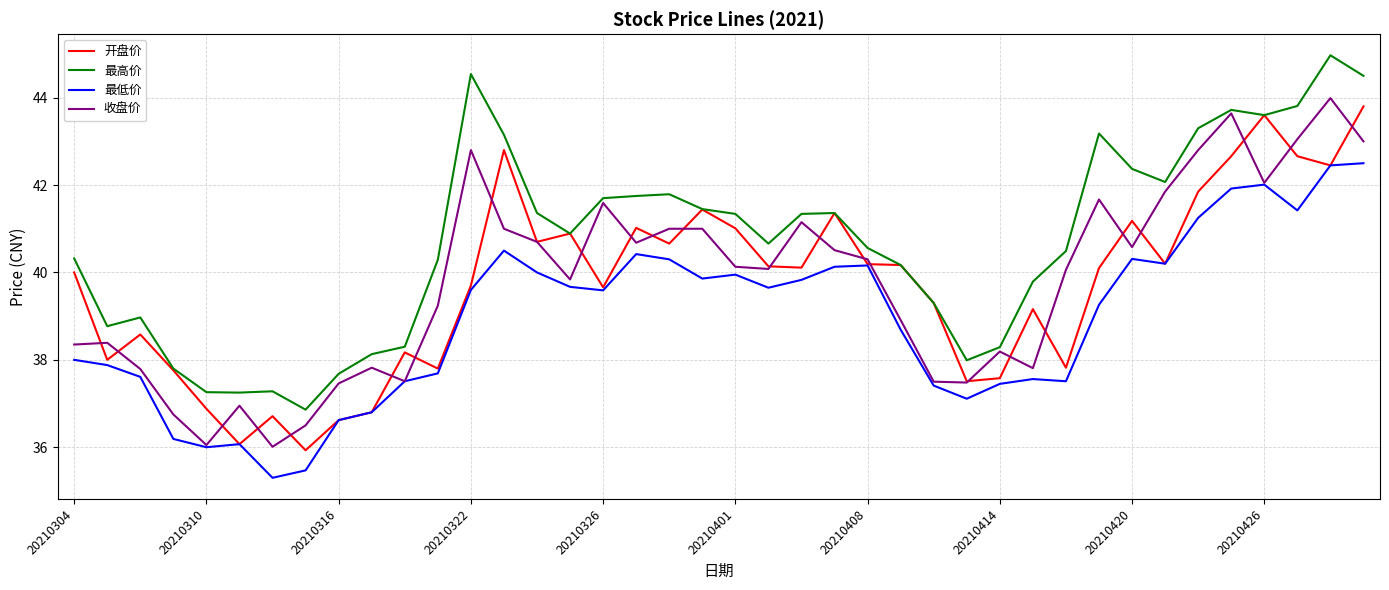

Which series has the largest total across all categories?

最高价